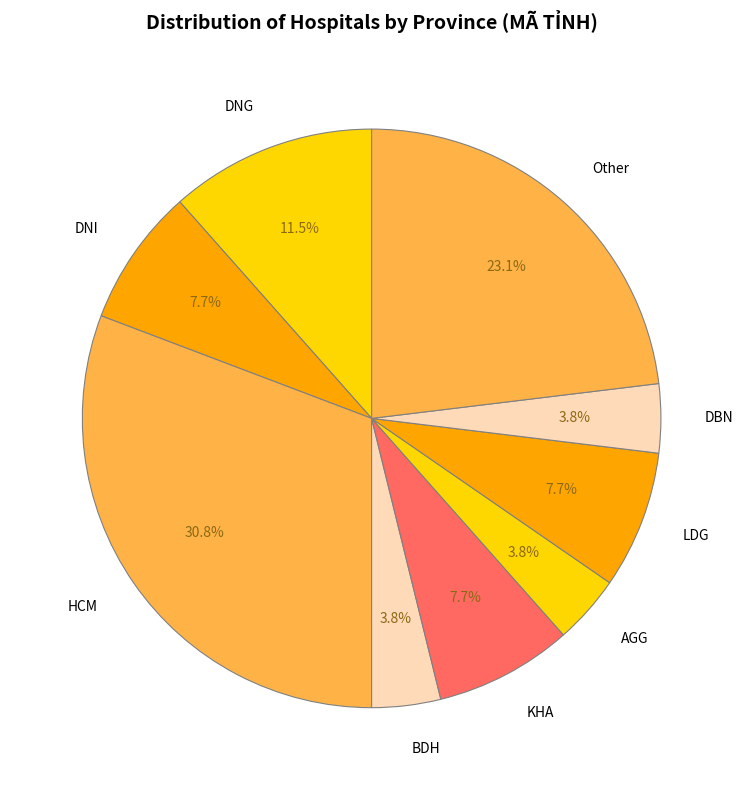

Which slice is the largest?

HCM